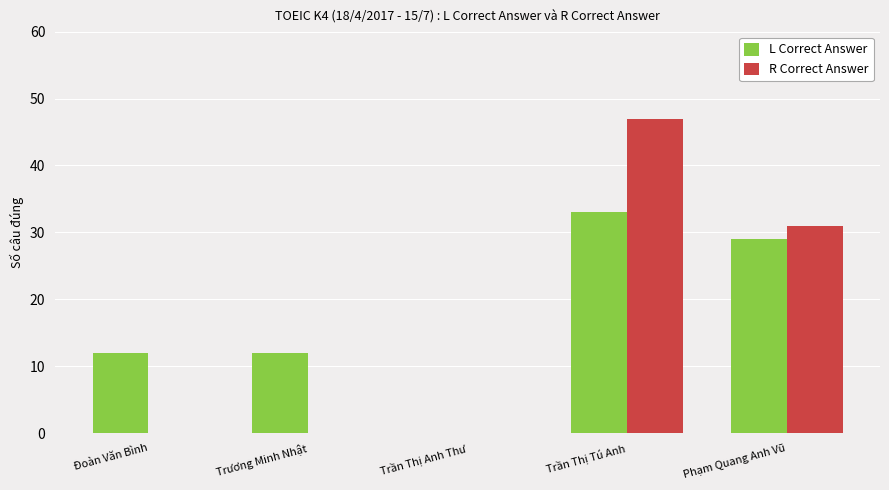

Is the value of R Correct Answer at Trần Thị Tú Anh greater than the value of L Correct Answer at Trương Minh Nhật?

Yes